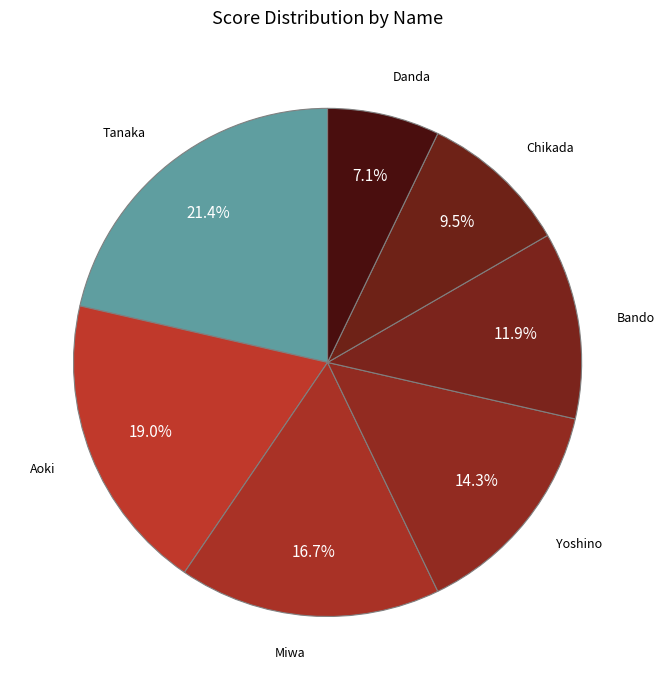

What is the smallest slice in the pie chart?

Danda